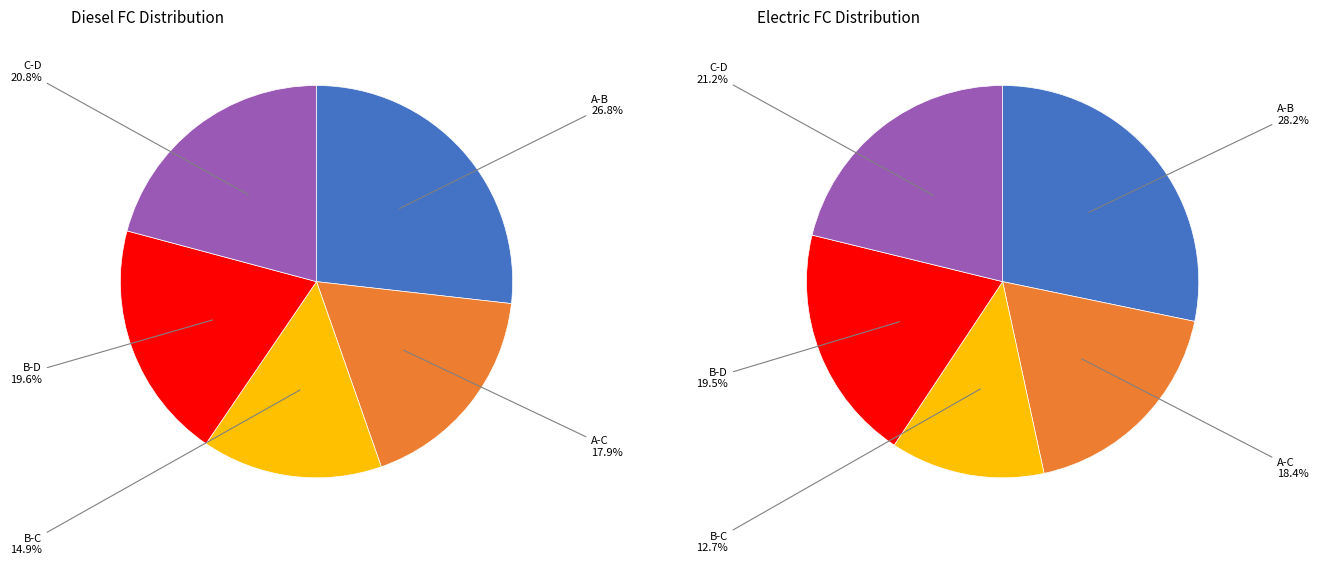

Which category has the smallest portion of the pie?

B-C